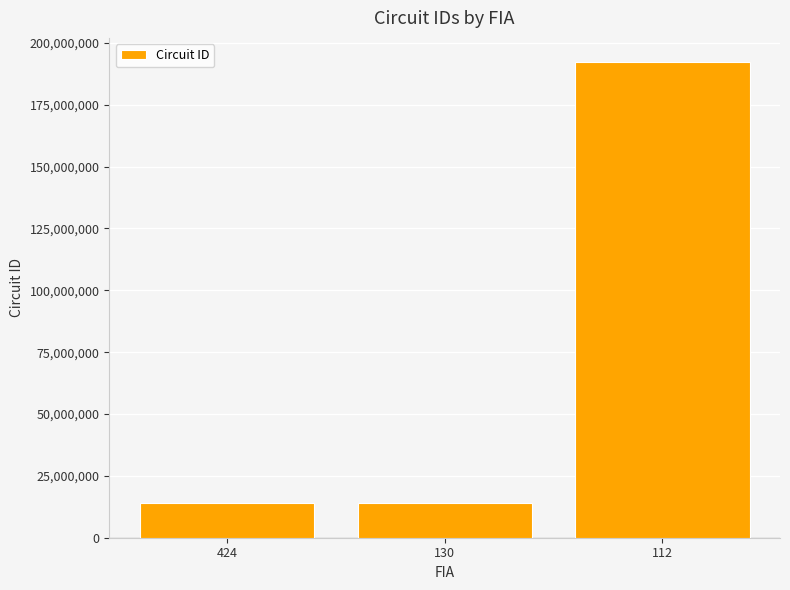

How many data points are less than 14161105?

1